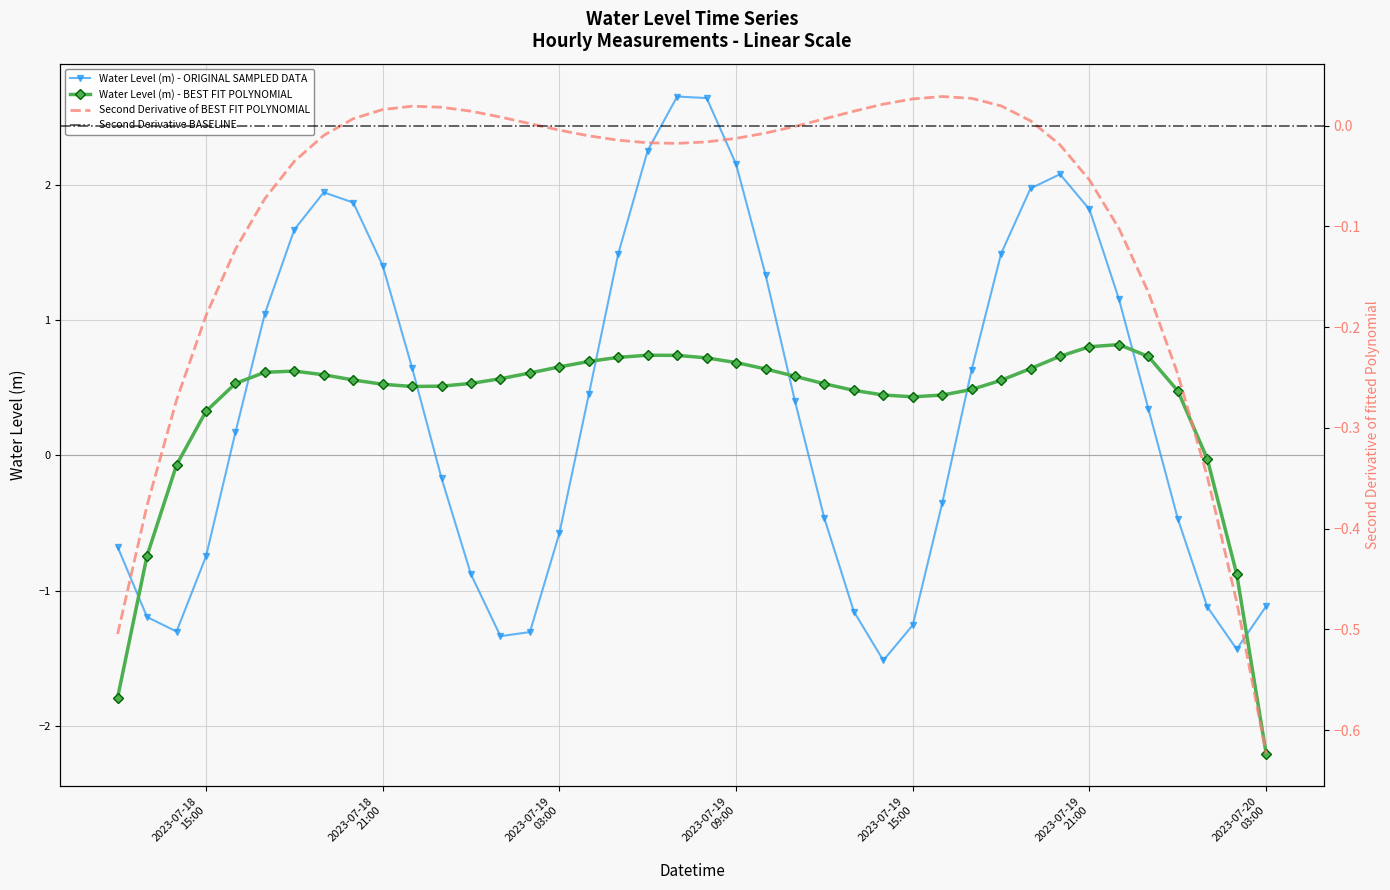

Count the number of categories in the chart.

40